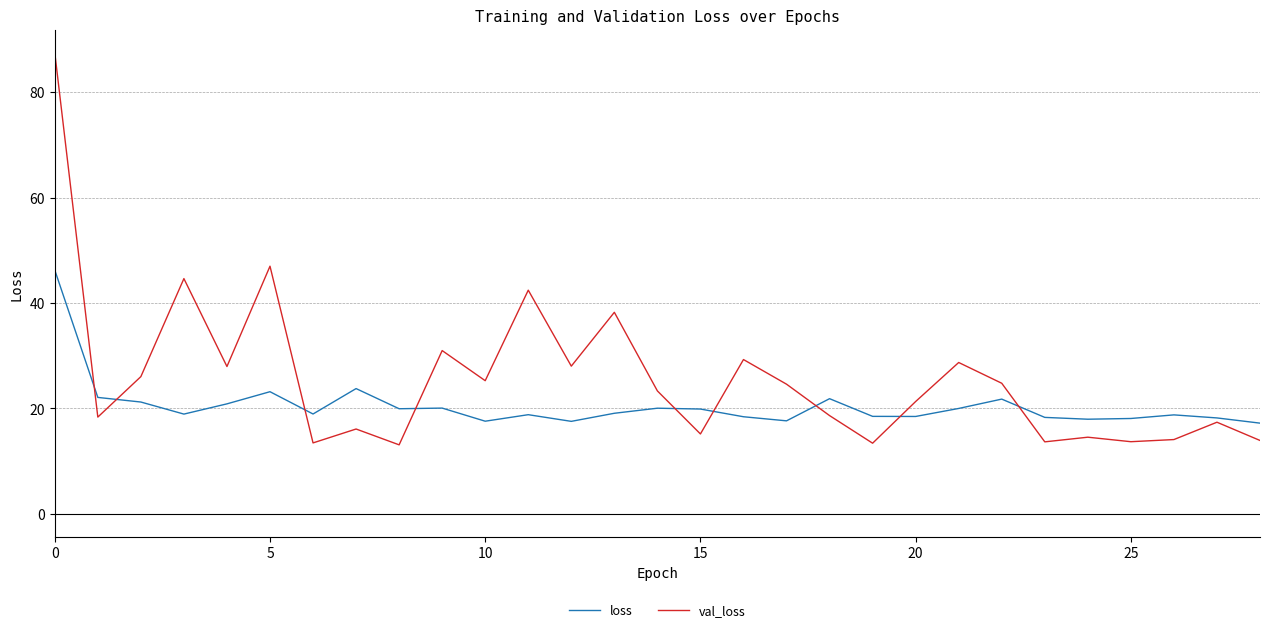

What is the smallest value displayed?

13.1